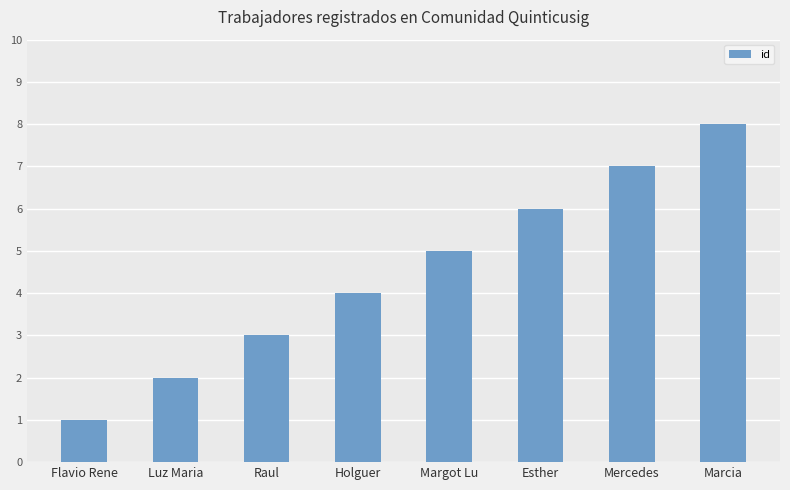

Where is the data nearest to the value 4?

Holguer